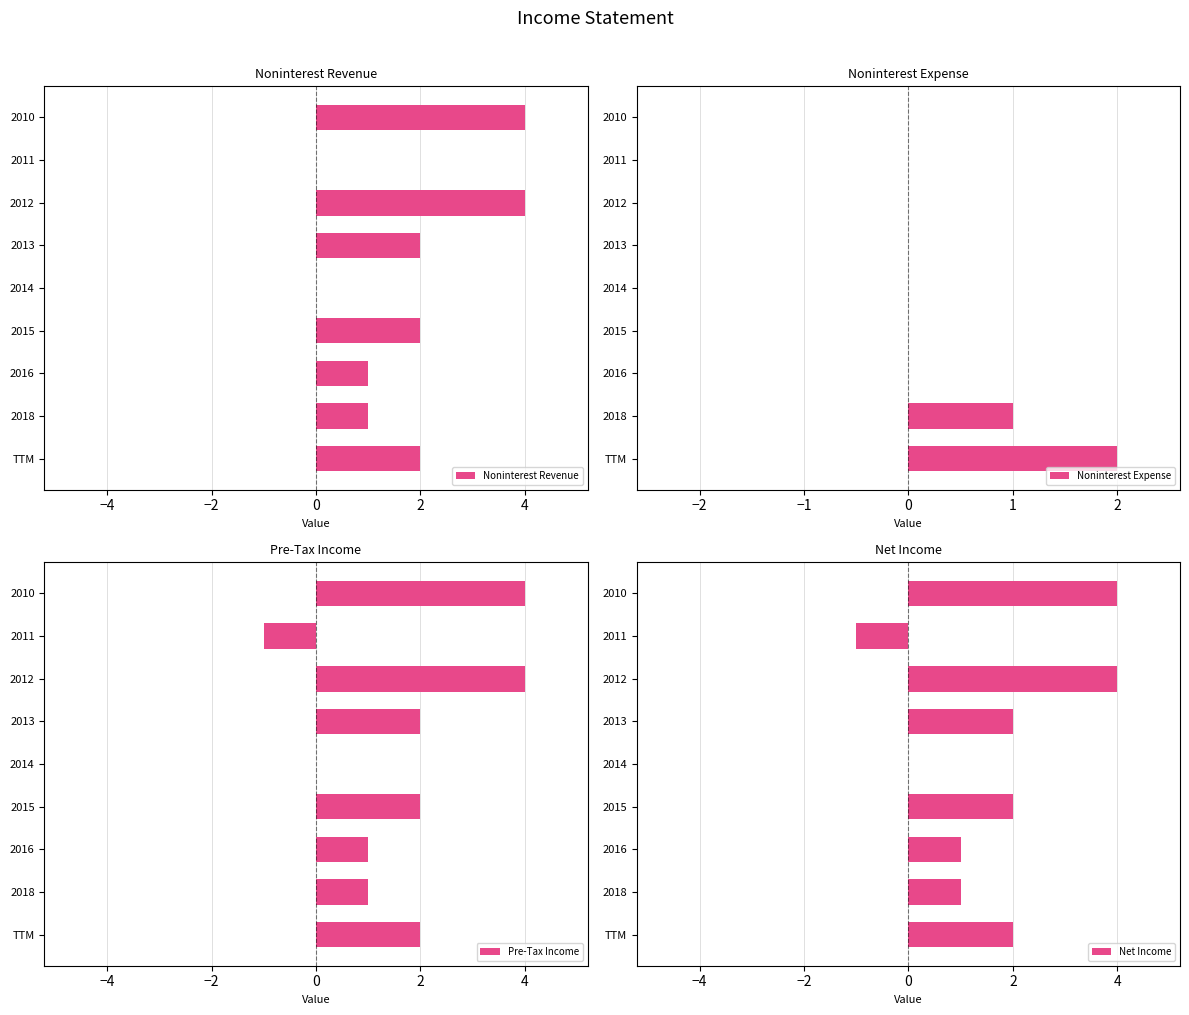

The value of Noninterest Revenue at 2014 is 0. True or false?

True